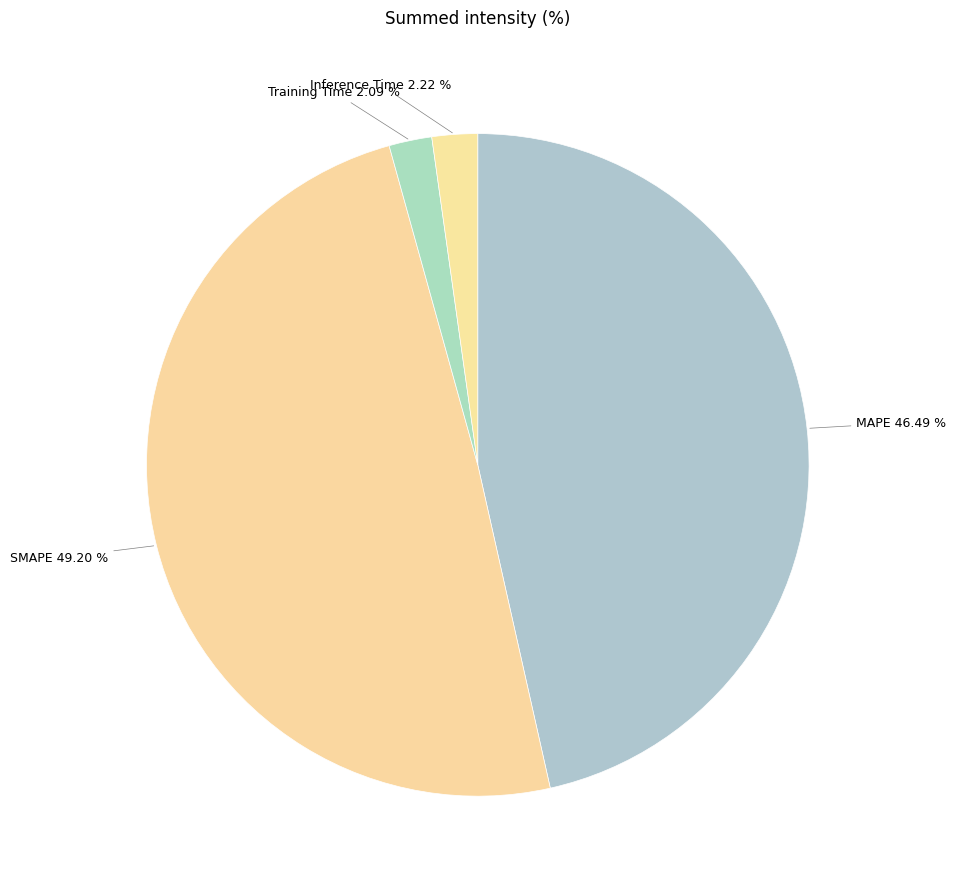

Which slice is the largest?

SMAPE